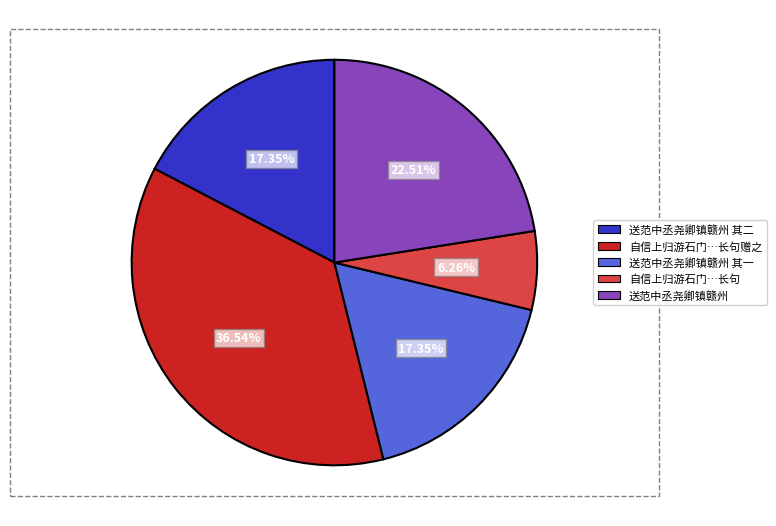

Is there a majority slice in this chart?

No